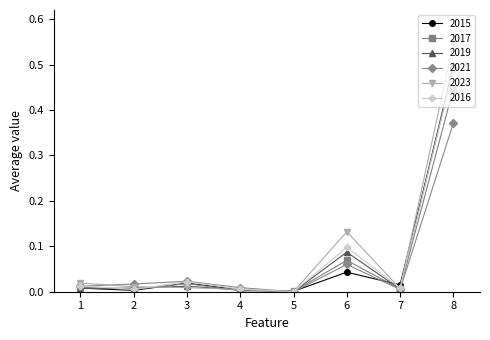

Which series has the largest range (max minus min)?

2023